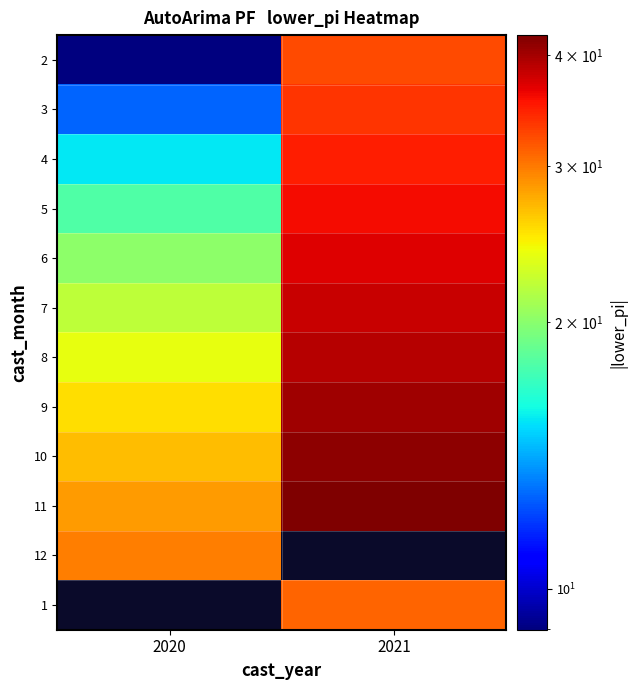

How many data points does each series have?

2